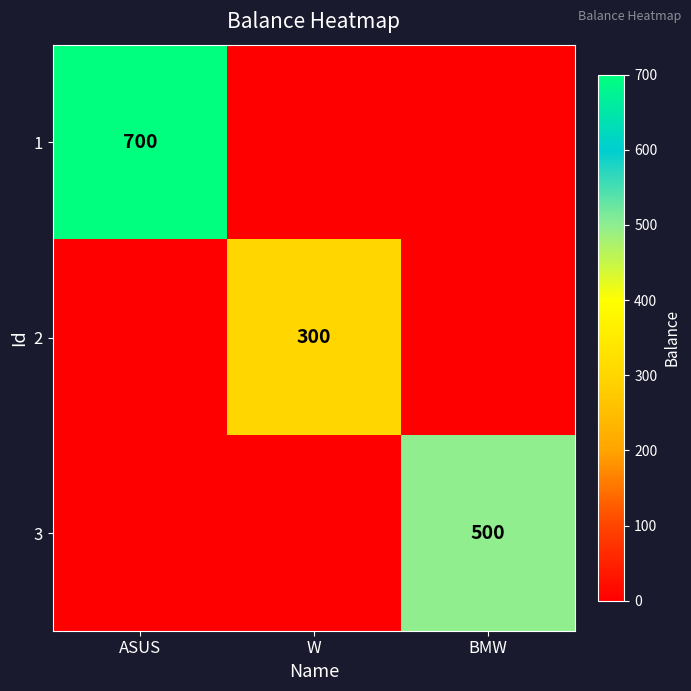

Which has a higher value, ASUS or W?

ASUS